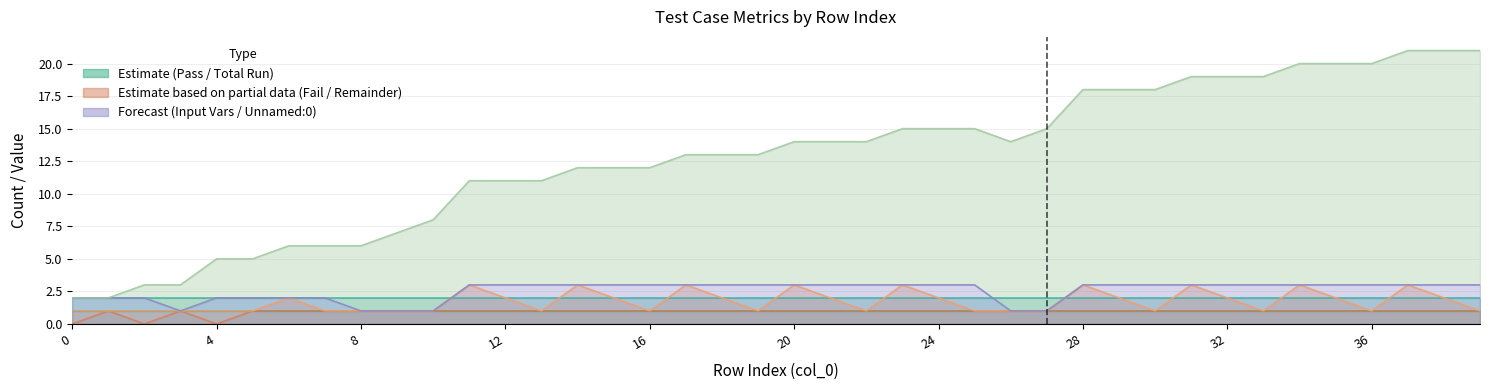

Does the chart have visible grid lines?

Yes